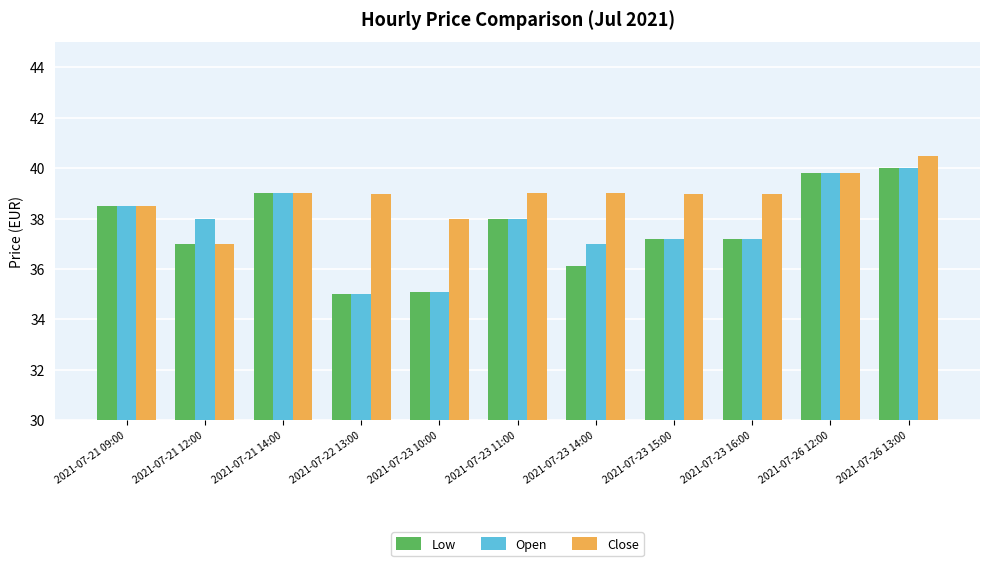

What is the difference between the highest and lowest values at 2021-07-26 13:00?

0.5